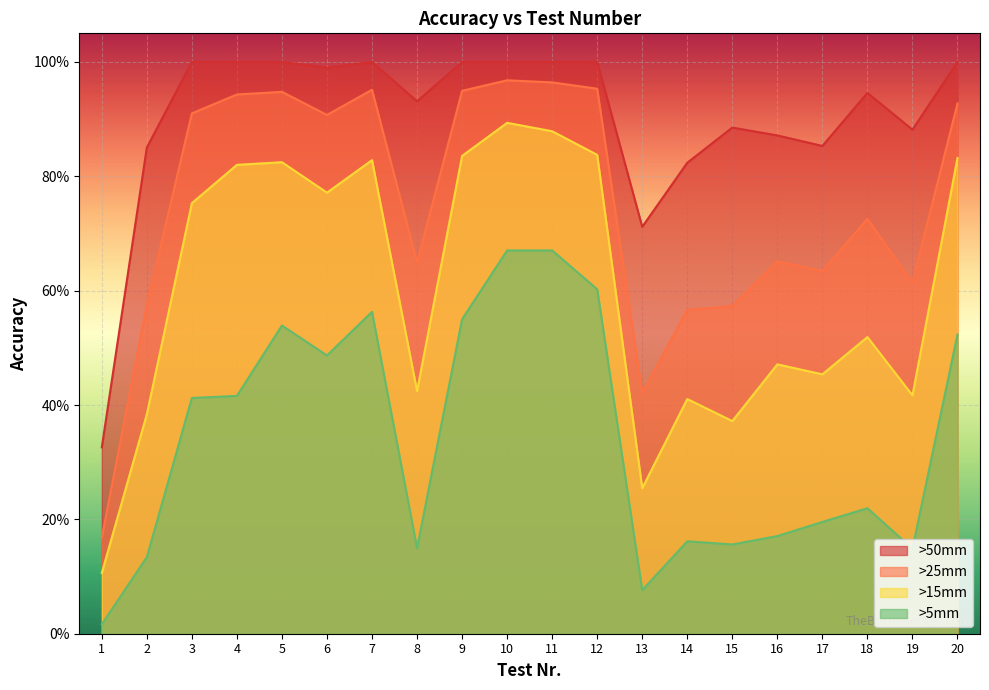

Which category has the lowest value across all series?

1